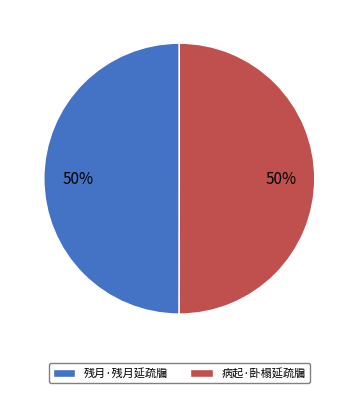

Is it true that 残月·残月延疏牖 is 44% of the pie?

False